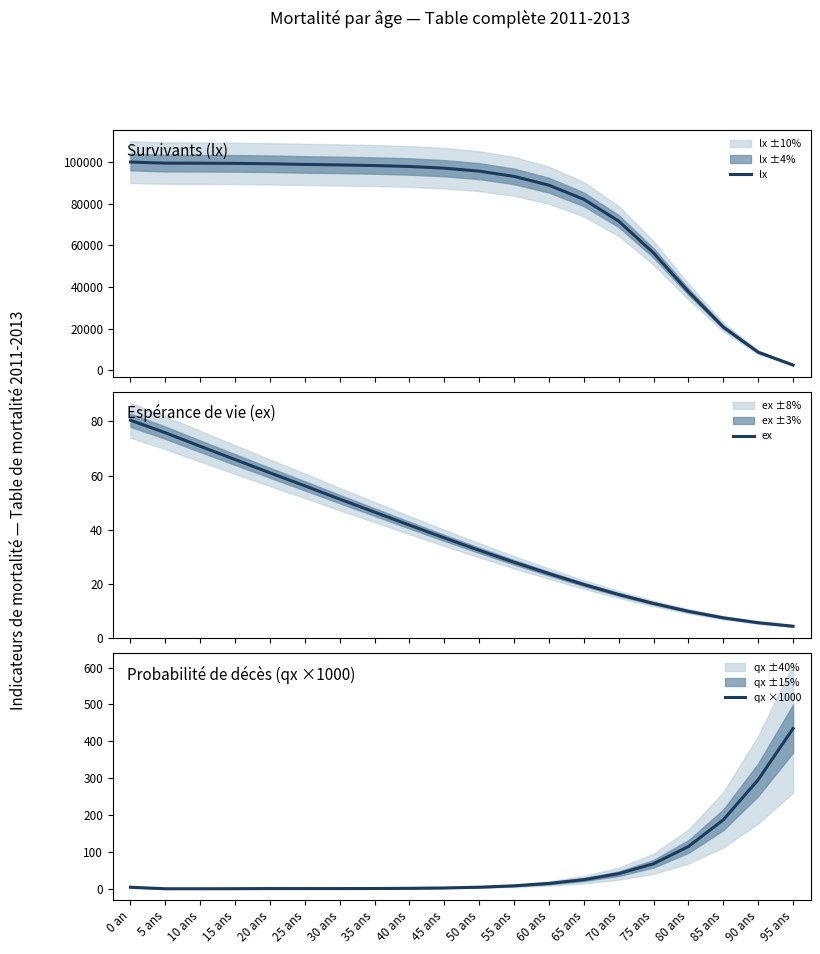

Does the chart display data point markers on the line(s)?

No